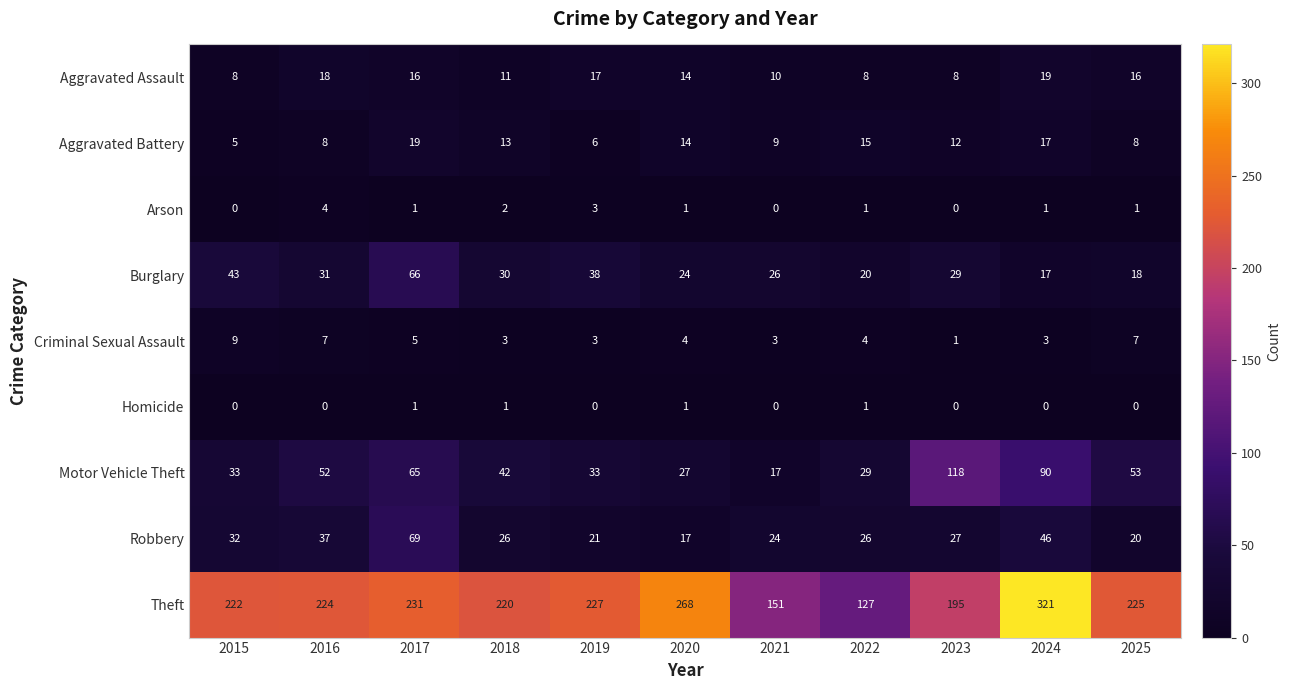

Which category has the highest value across all series?

2024